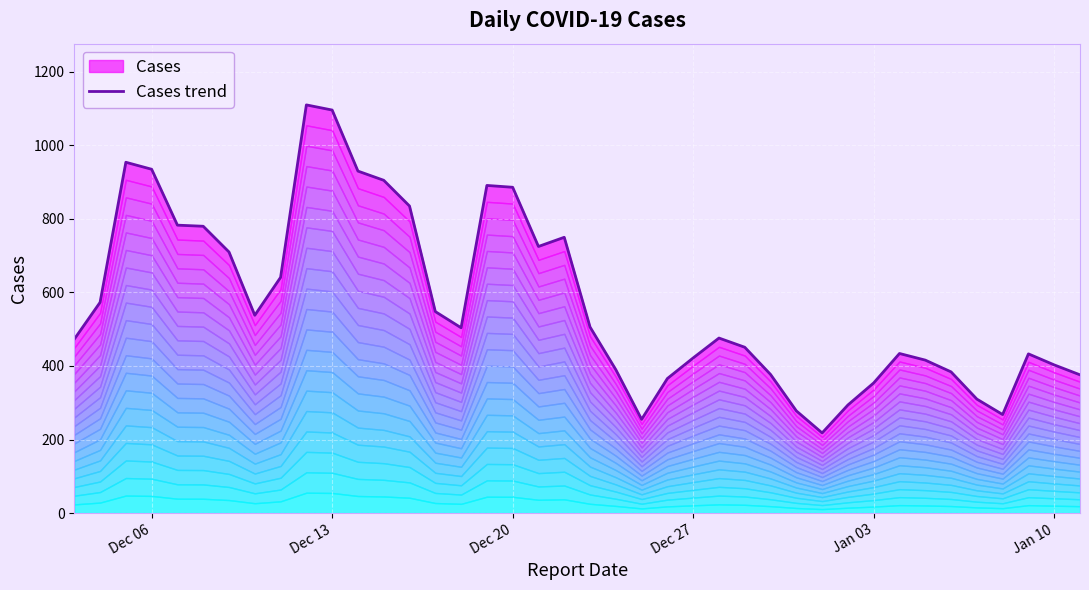

How many interior local valleys (lower than both neighbors) does the data have?

6